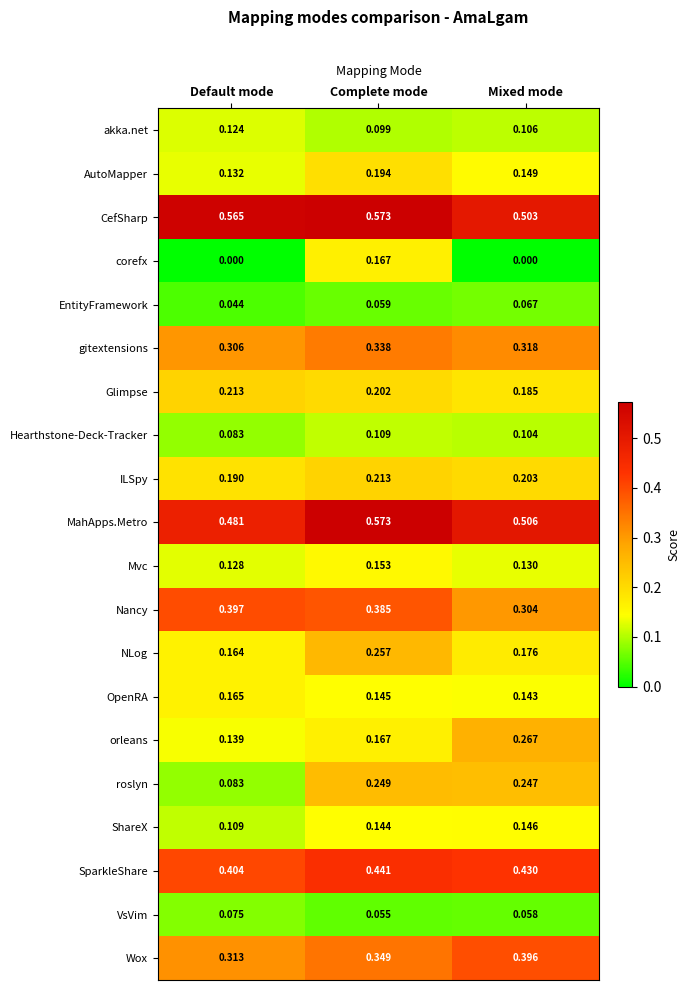

At which label is Wox closest to 0?

Default mode